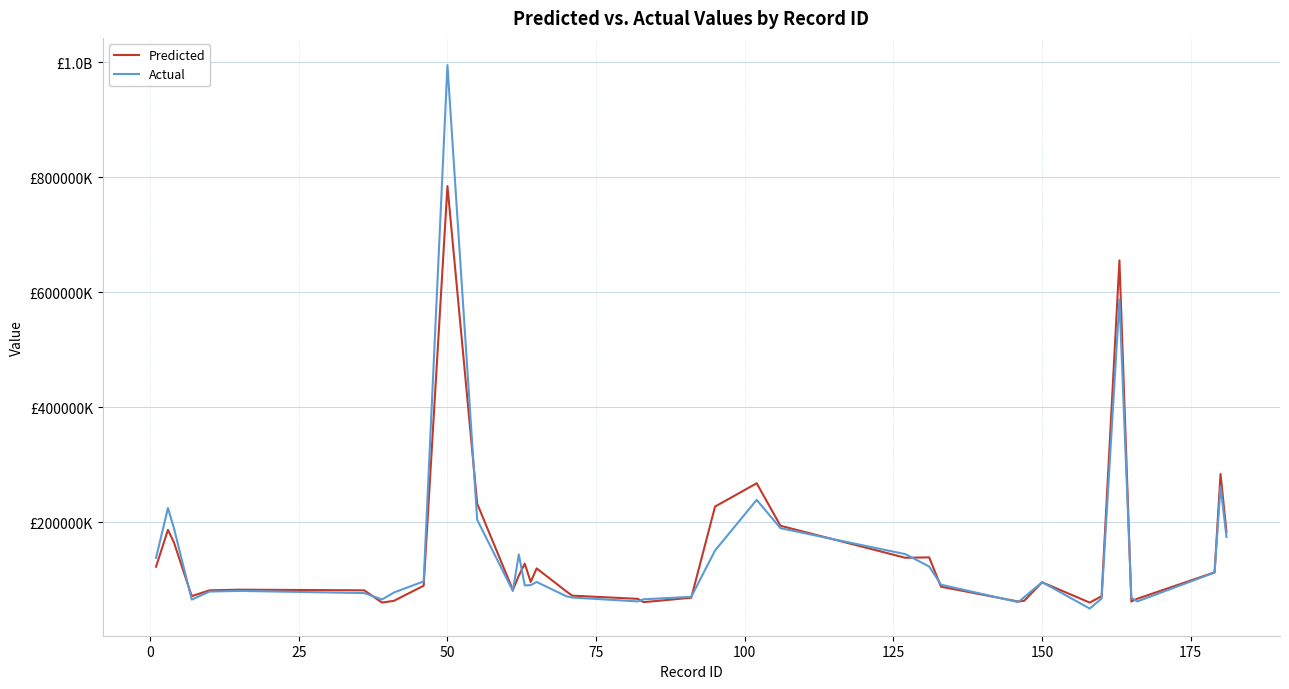

Which series has the largest total across all categories?

Actual